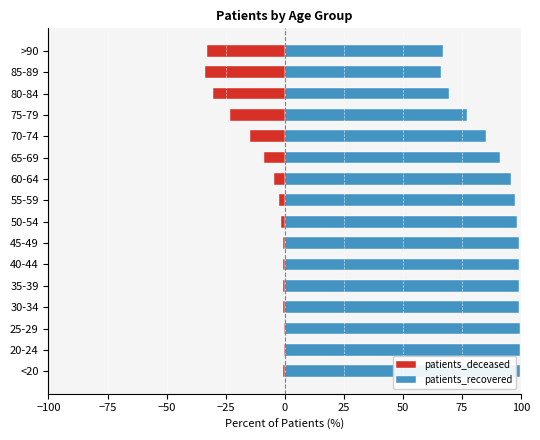

What is the difference between the maximum and minimum values in the patients_recovered series?

33.5